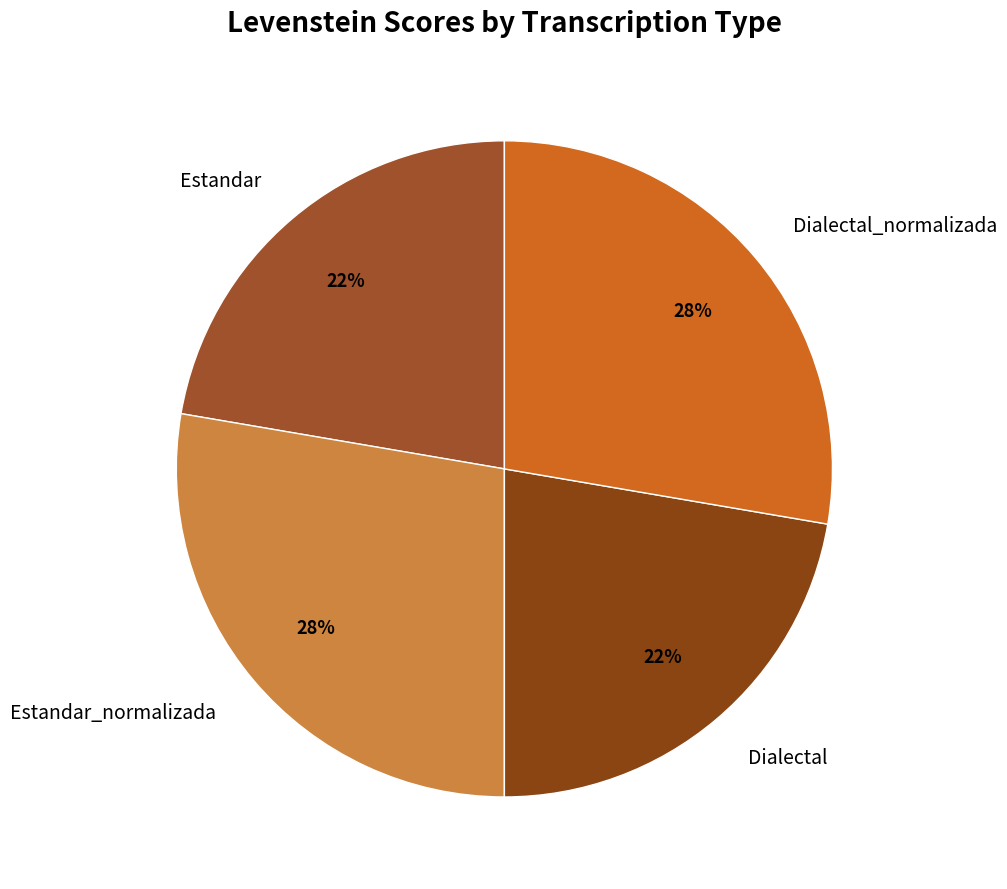

Count the number of slices in the pie.

4